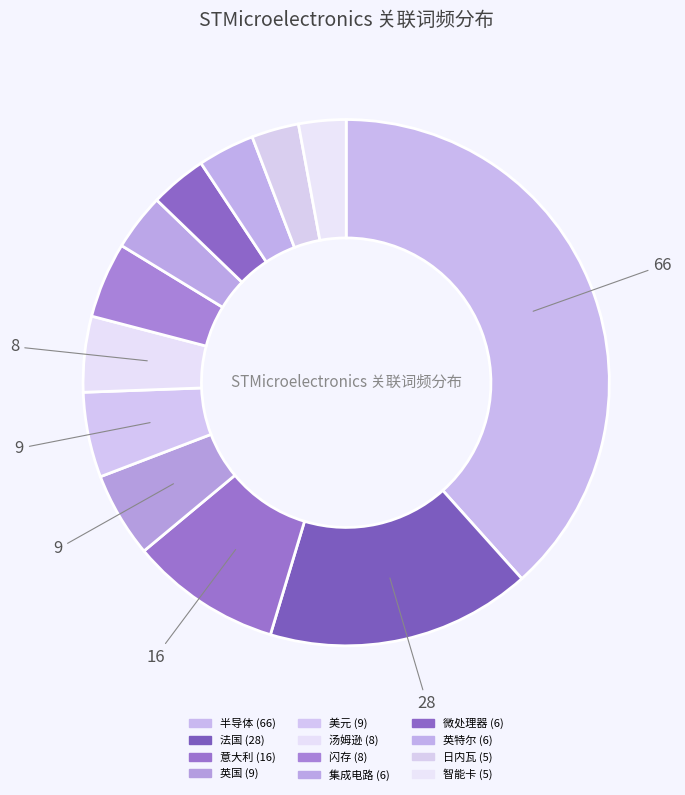

What portion of the pie excludes 美元?

94.8%